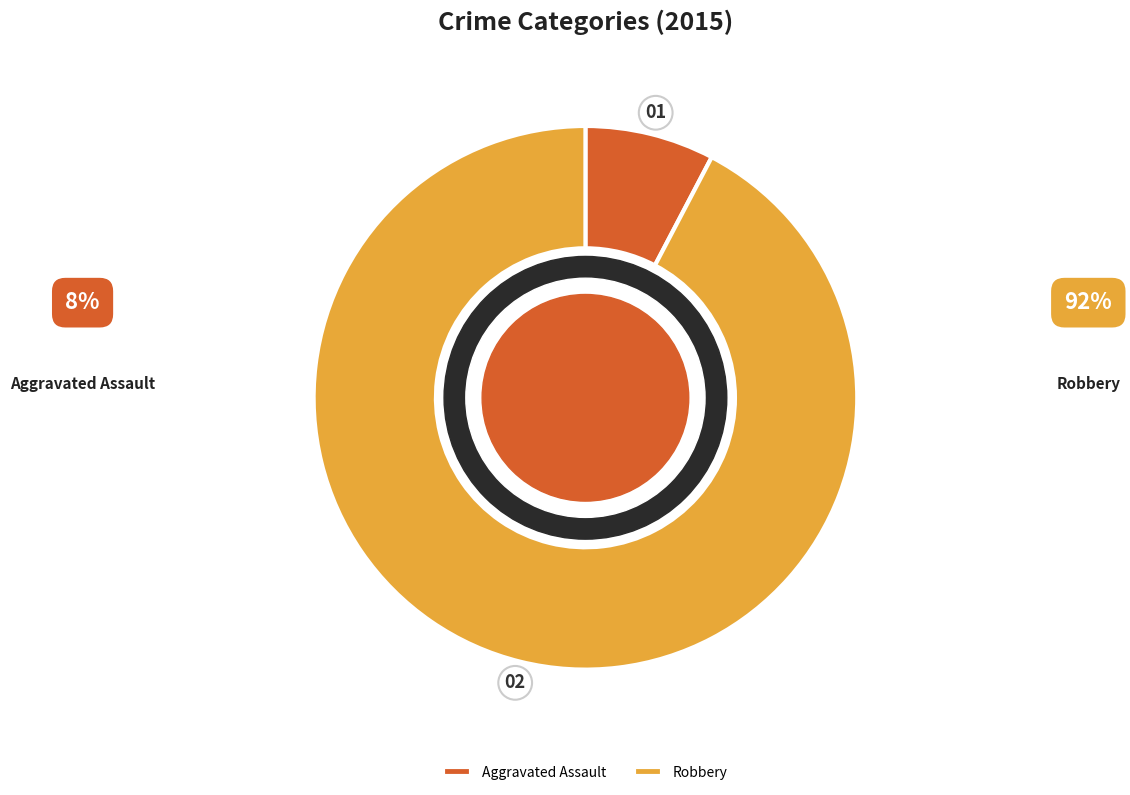

Which category has the biggest portion of the pie?

Robbery